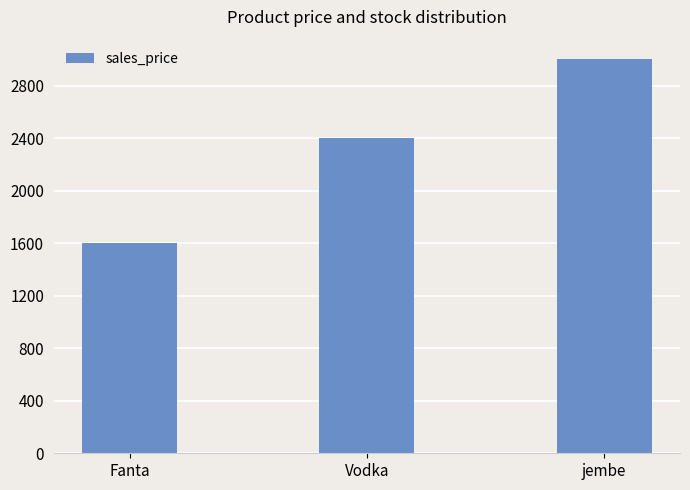

How many values are below 2400?

1